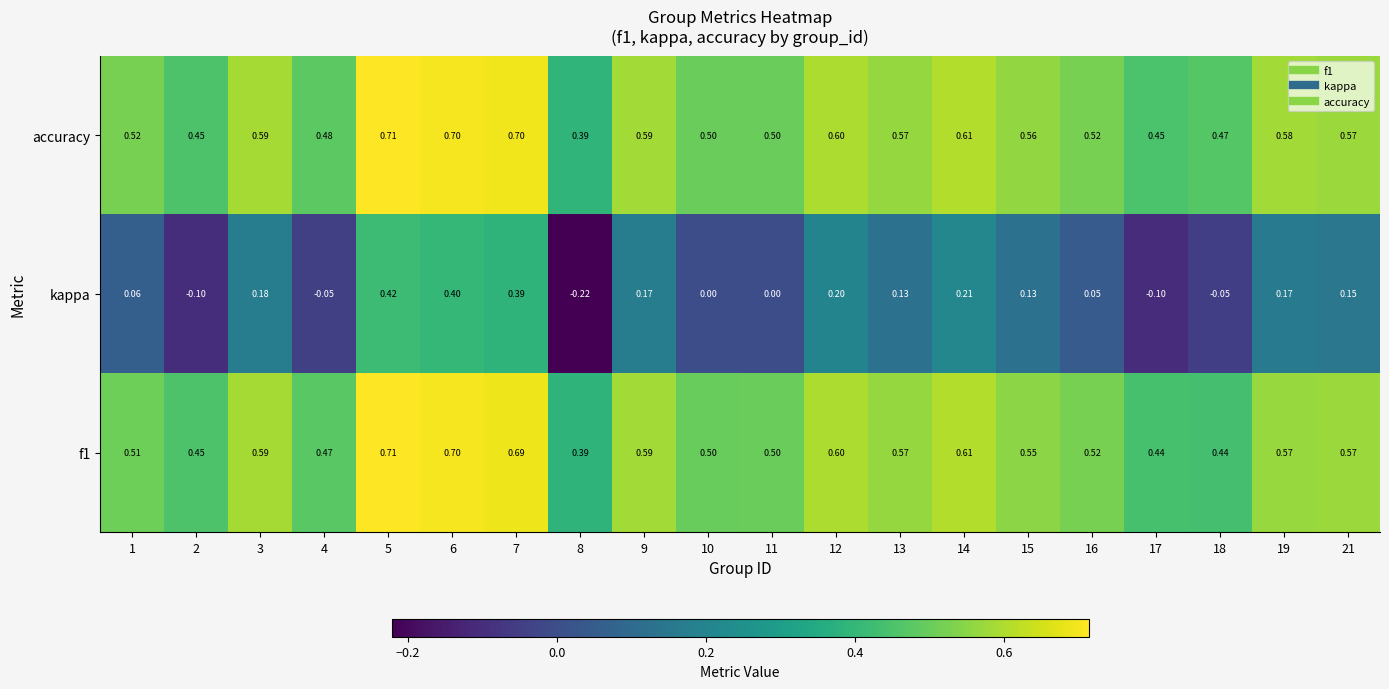

Which series has the largest total across all categories?

accuracy